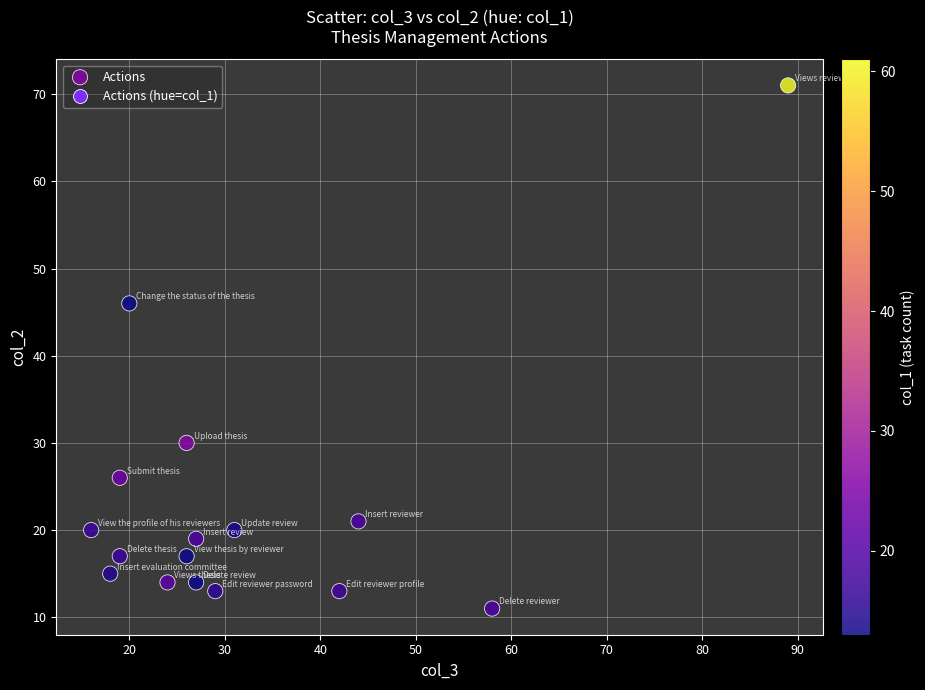

What Y value in the scatter plot is closest to 41?

46